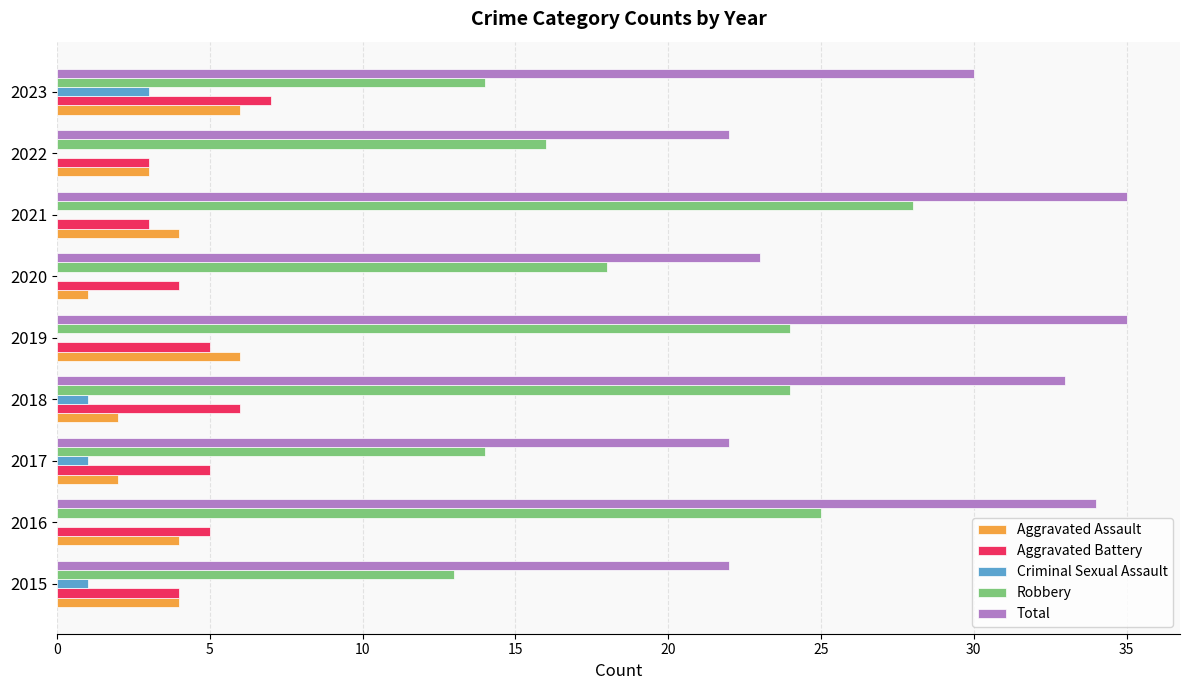

True or false: Aggravated Assault has a value of 4 at 2021.

True